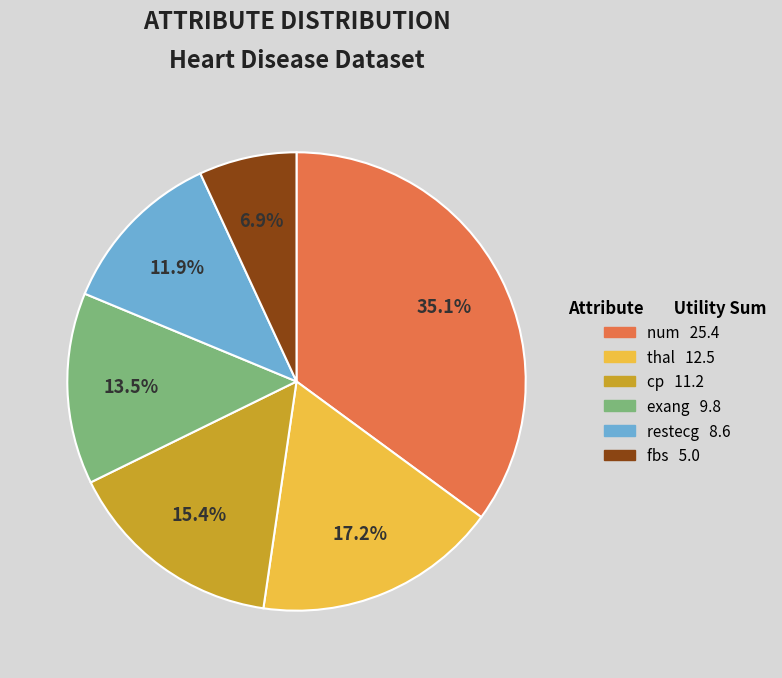

Is it true that thal is 3% of the pie?

False